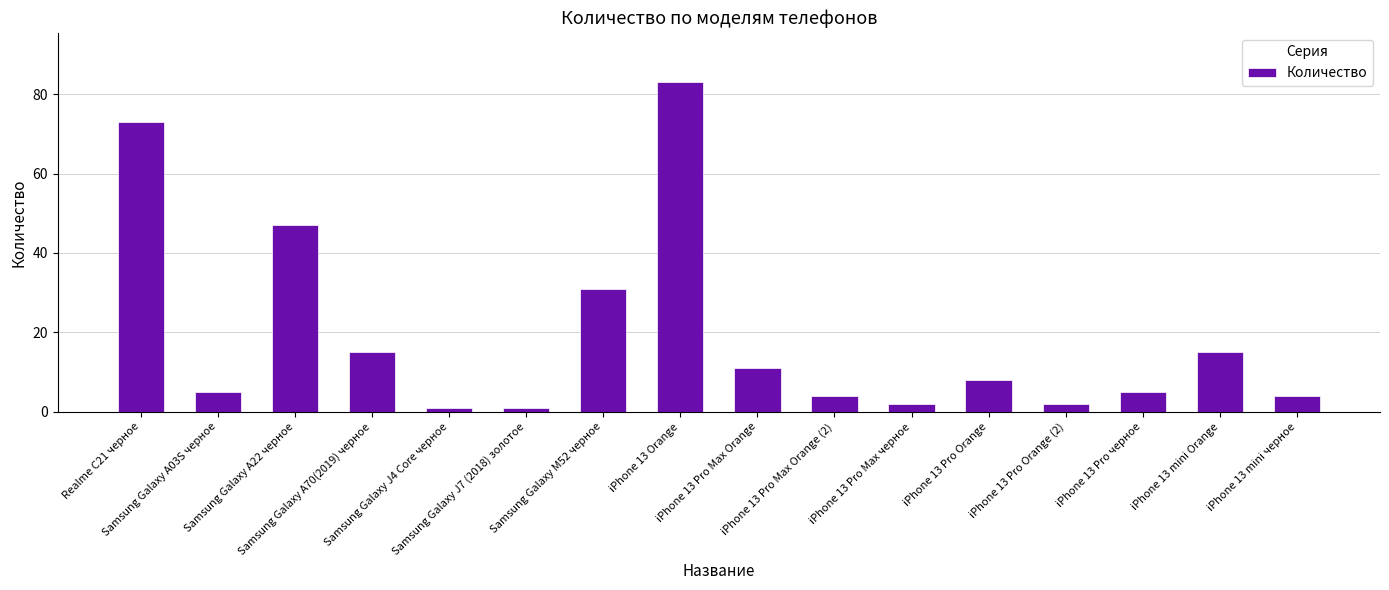

What is the value of the 14th bar from the left?

5